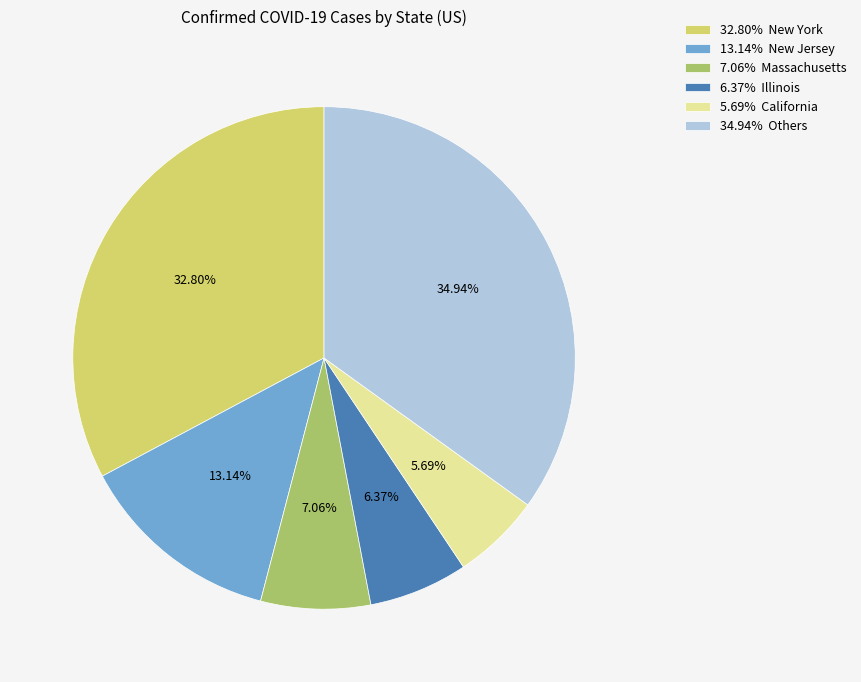

Rank the categories by value from highest to lowest.

34.94% Others, 32.80% New York, 13.14% New Jersey, 7.06% Massachusetts, 6.37% Illinois, 5.69% California